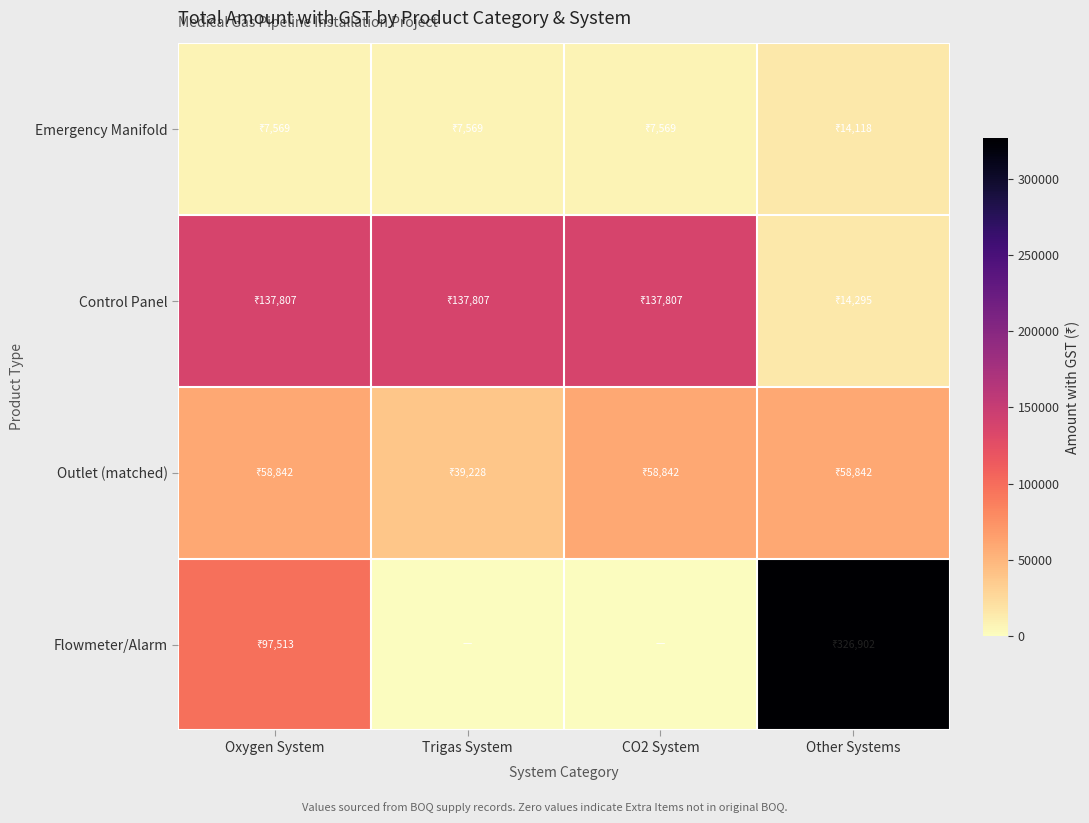

At how many categories does at least one series exceed 178573?

1